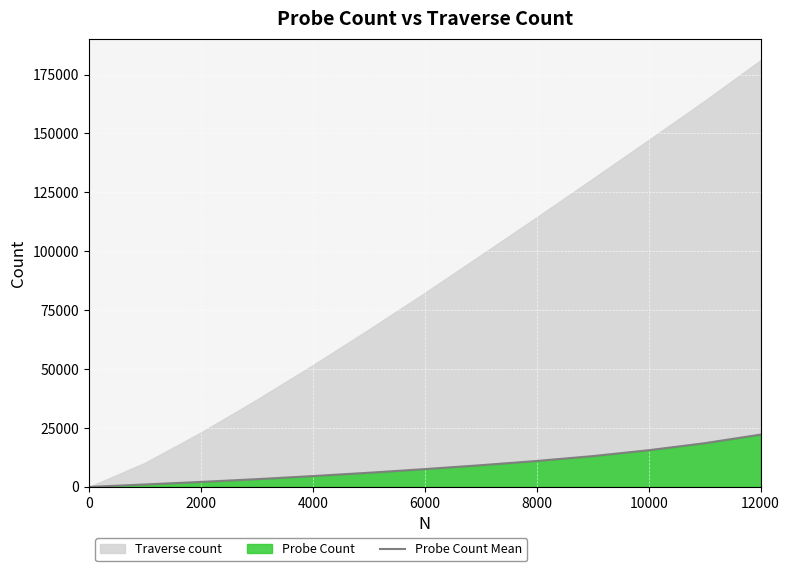

Is it true that Probe Count Mean equals 11018 at 8000?

True